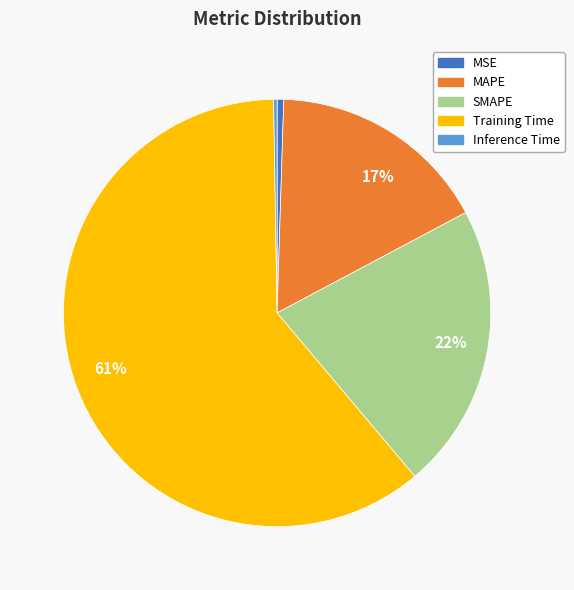

Which slice is the largest?

Training Time